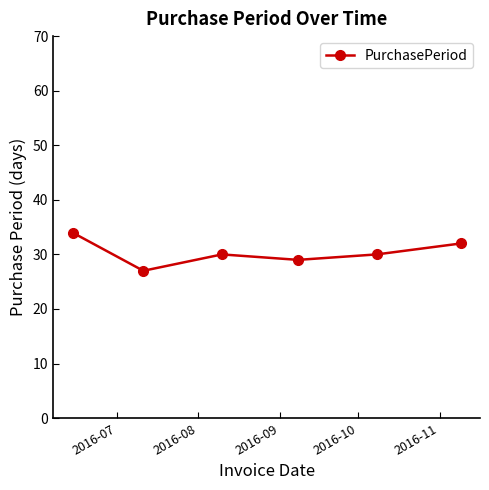

What is the difference between the maximum and minimum values?

7